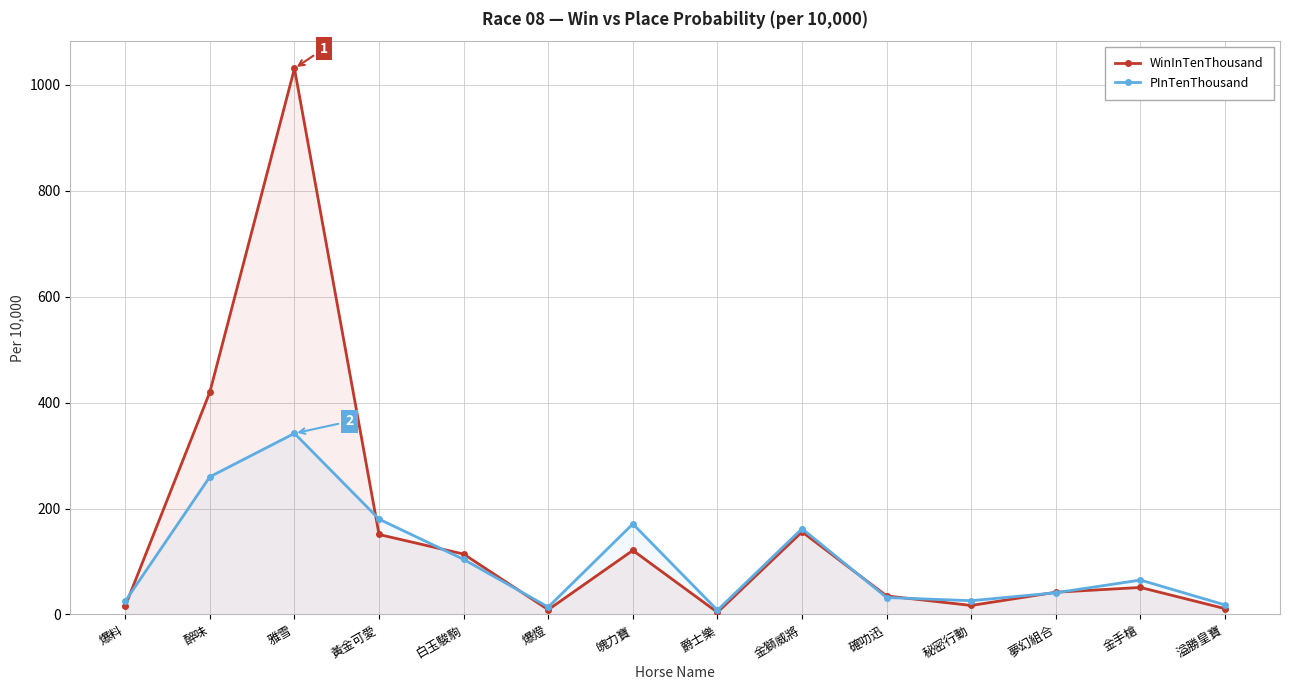

At how many categories does at least one series exceed 252?

2